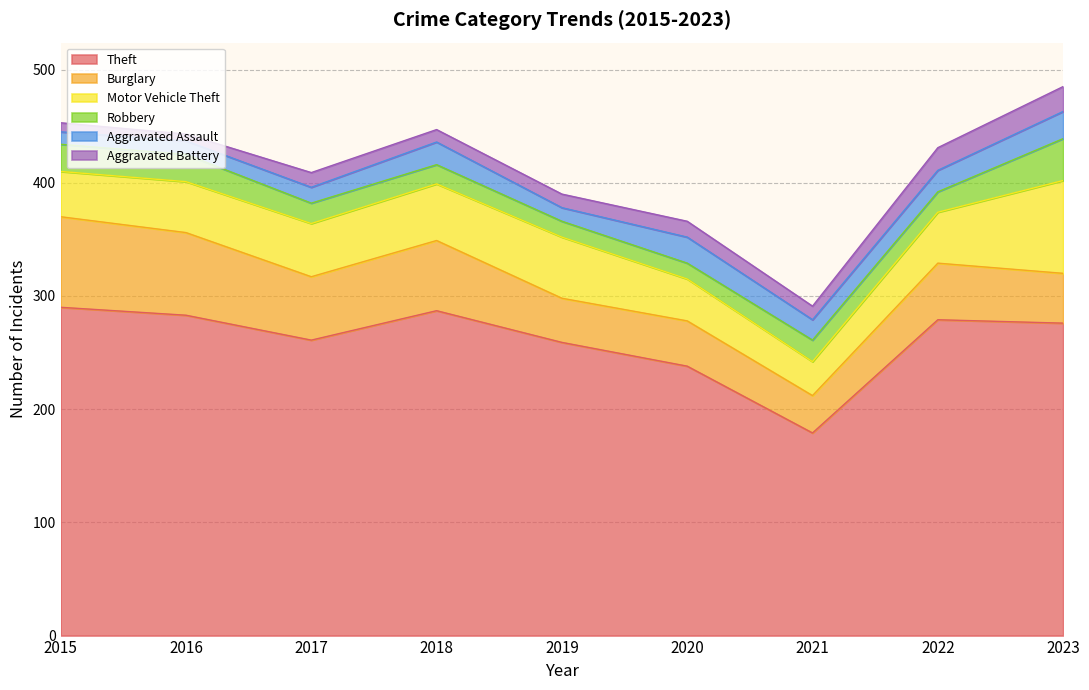

How many times do Aggravated Assault and Aggravated Battery cross each other?

2